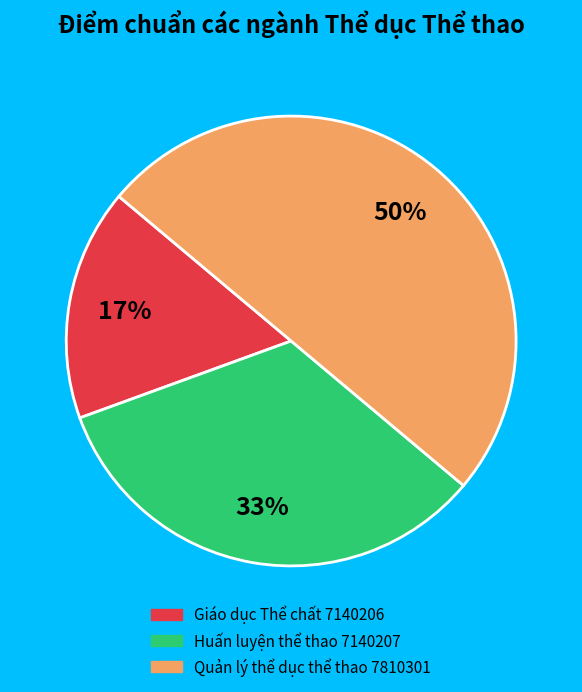

Between Giáo dục Thể chất 7140206 and Huấn luyện thể thao 7140207, which is larger?

Huấn luyện thể thao 7140207